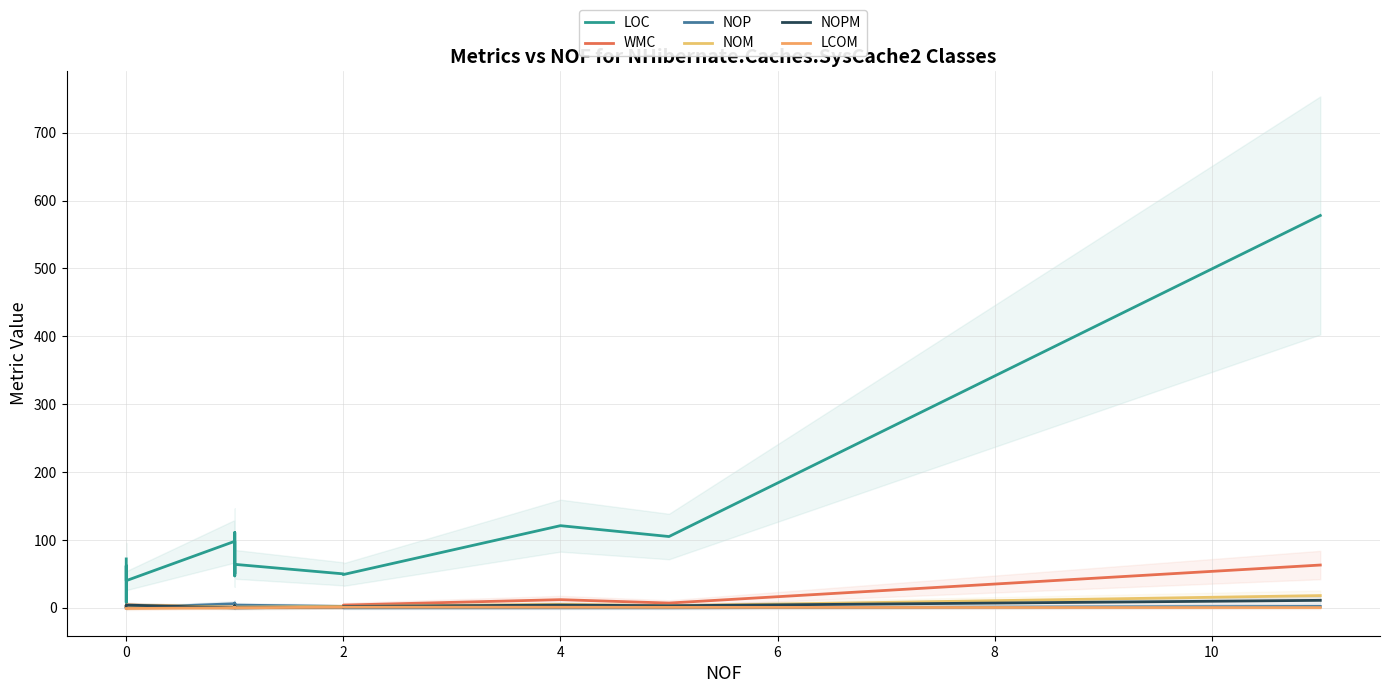

The value of WMC at 0 is 3.5. True or false?

False